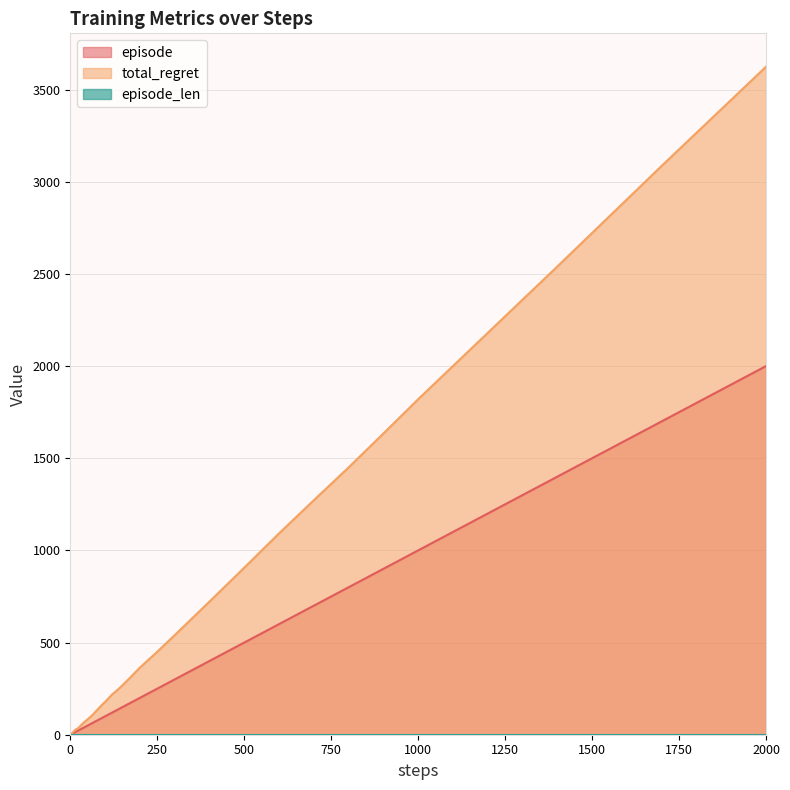

True or false: total_regret and episode intersect in this chart.

False